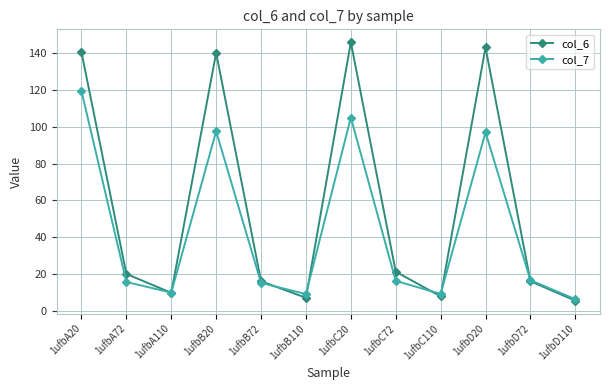

What are all the series names shown in the legend?

col_6, col_7